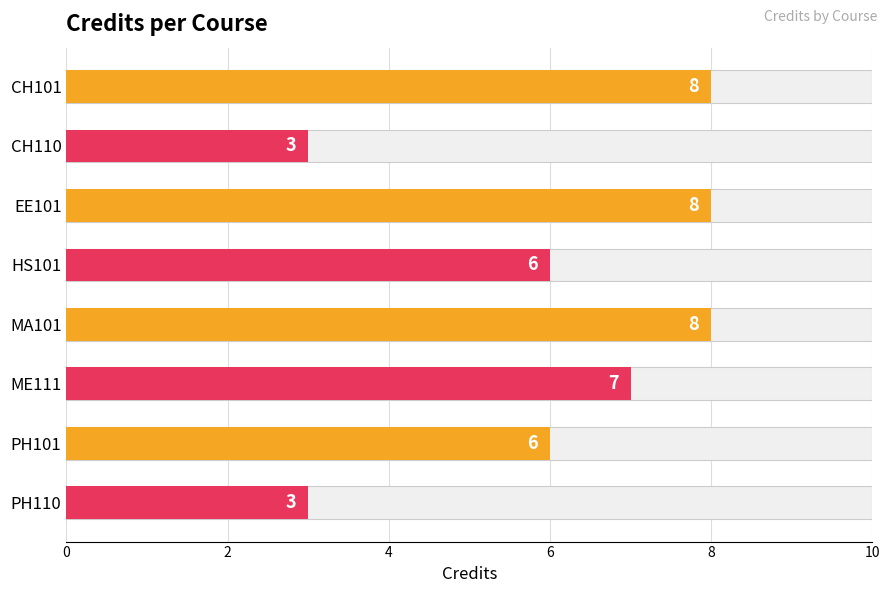

What is the approximate value at HS101?

6